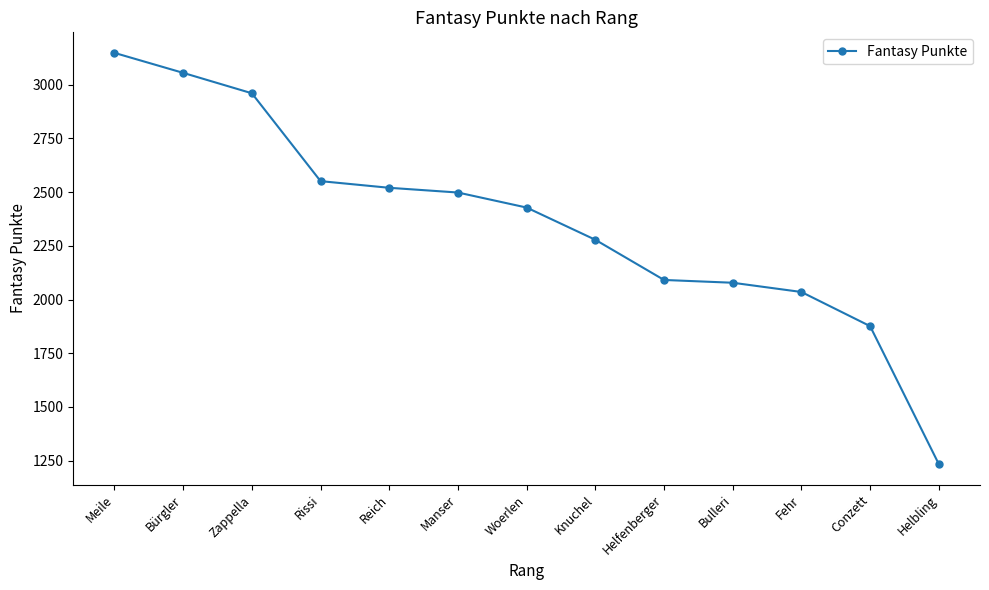

What is the maximum value shown in the chart?

3148